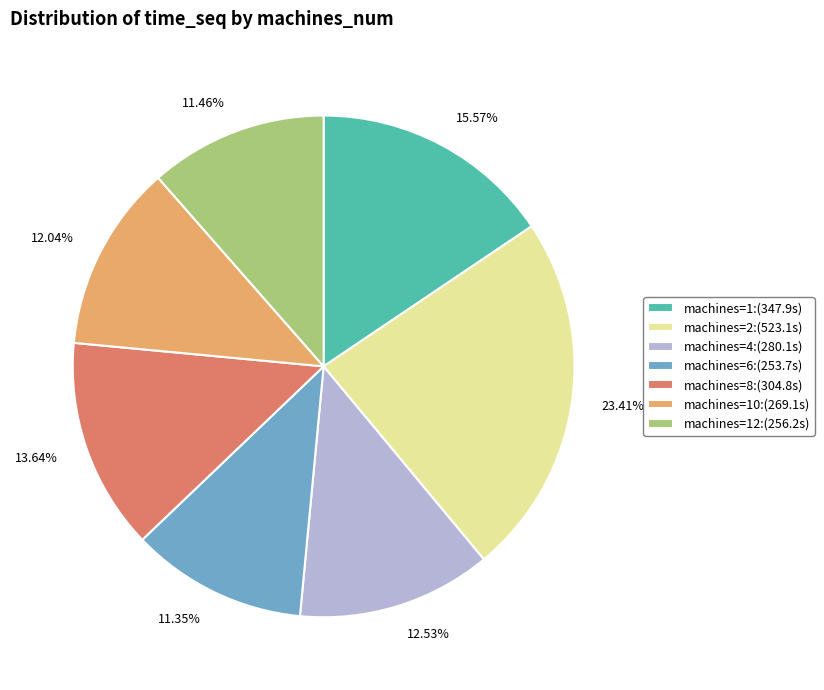

Count the number of slices in the pie.

7